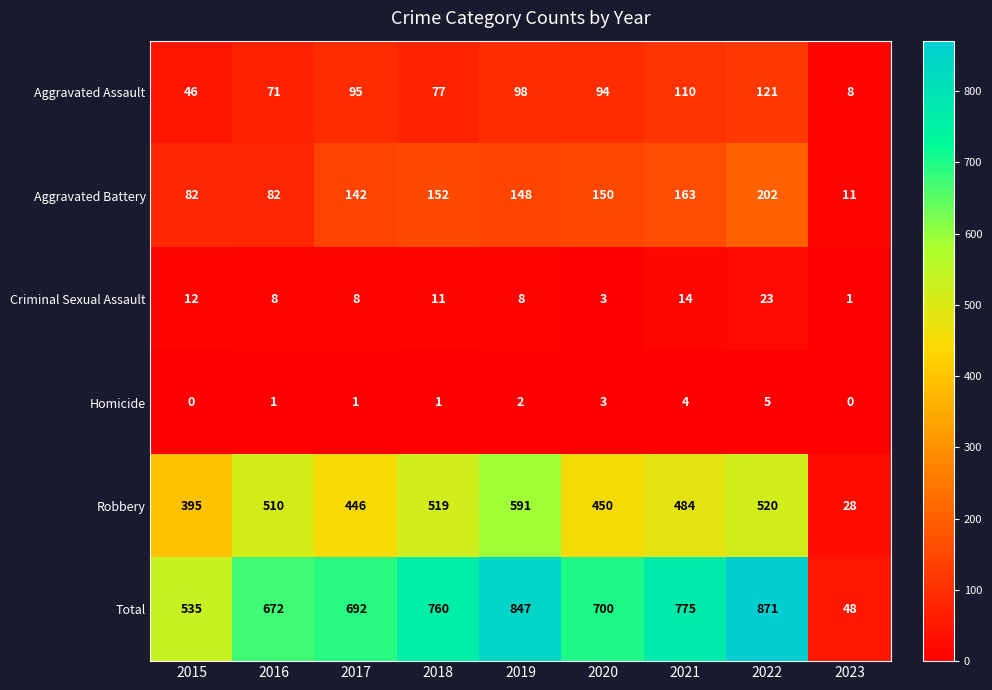

Between 2017 and 2023, which series saw the biggest shift?

Total